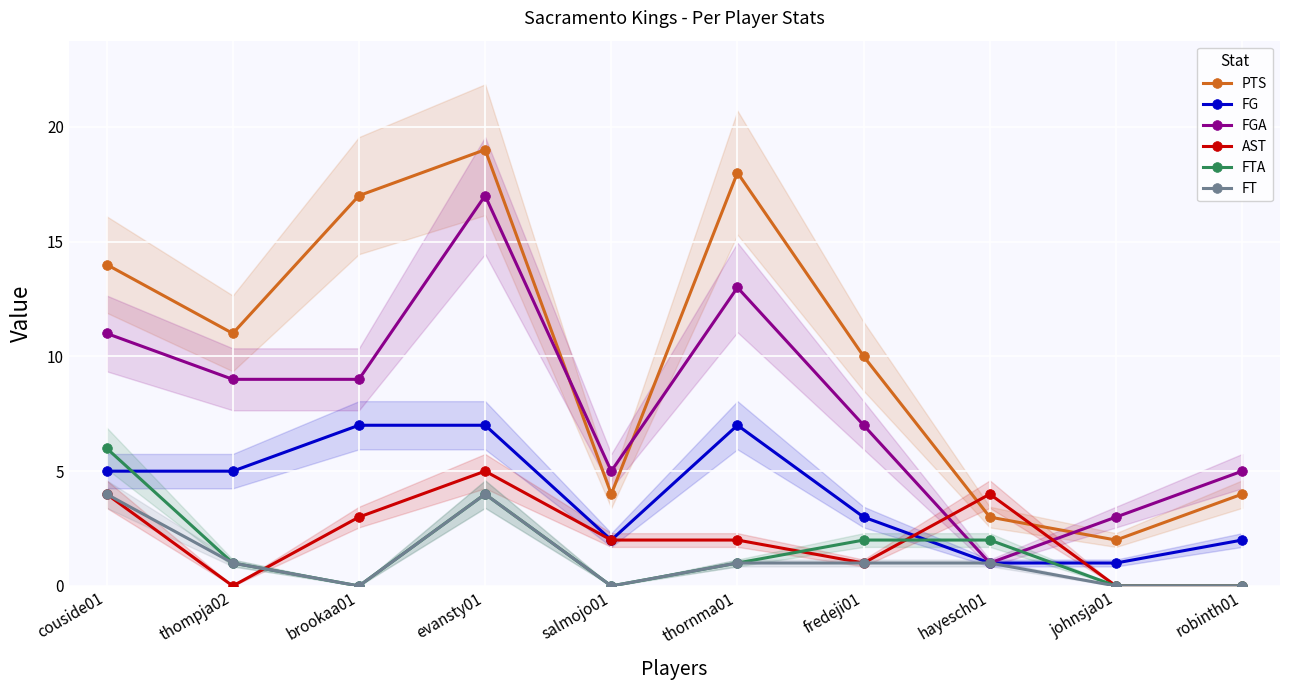

What is the difference between the maximum and second lowest values in the FT series?

4